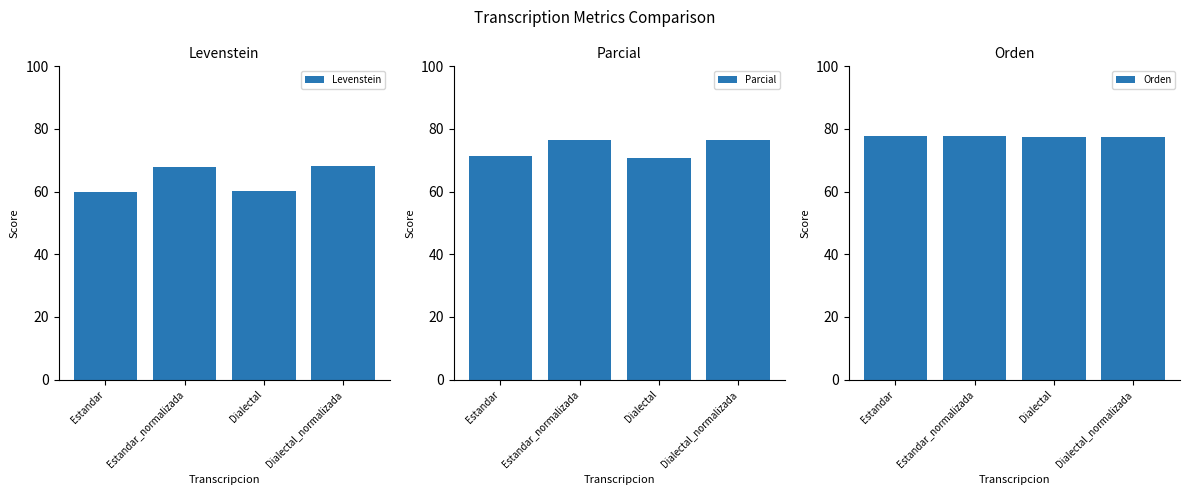

Count the number of data series in this chart.

3